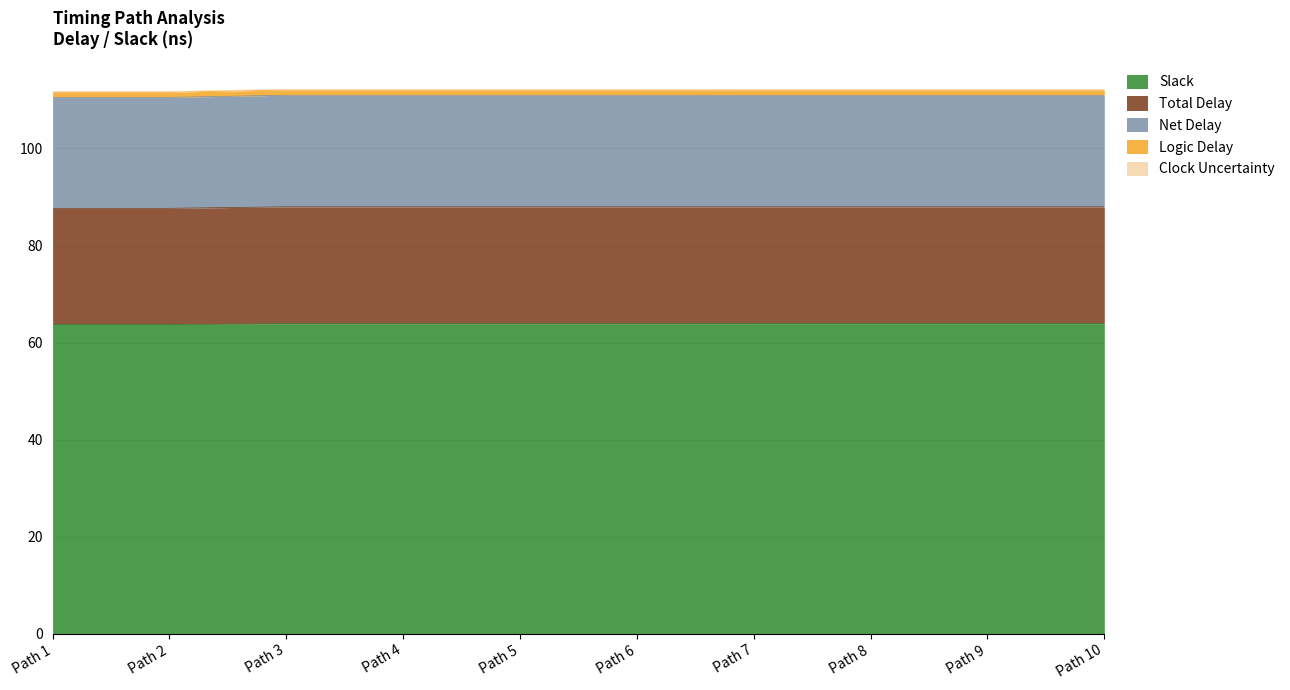

Which has a higher value, Path 1 or Path 8?

Path 8